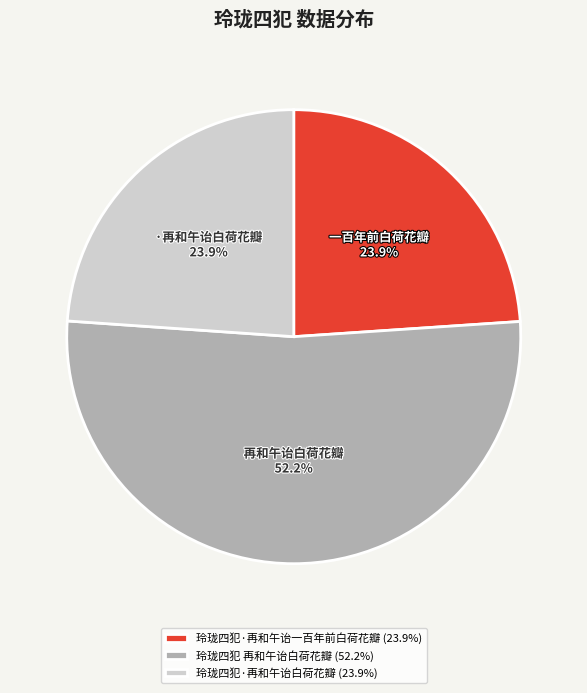

Which slice is the largest?

玲珑四犯 再和午诒白荷花瓣